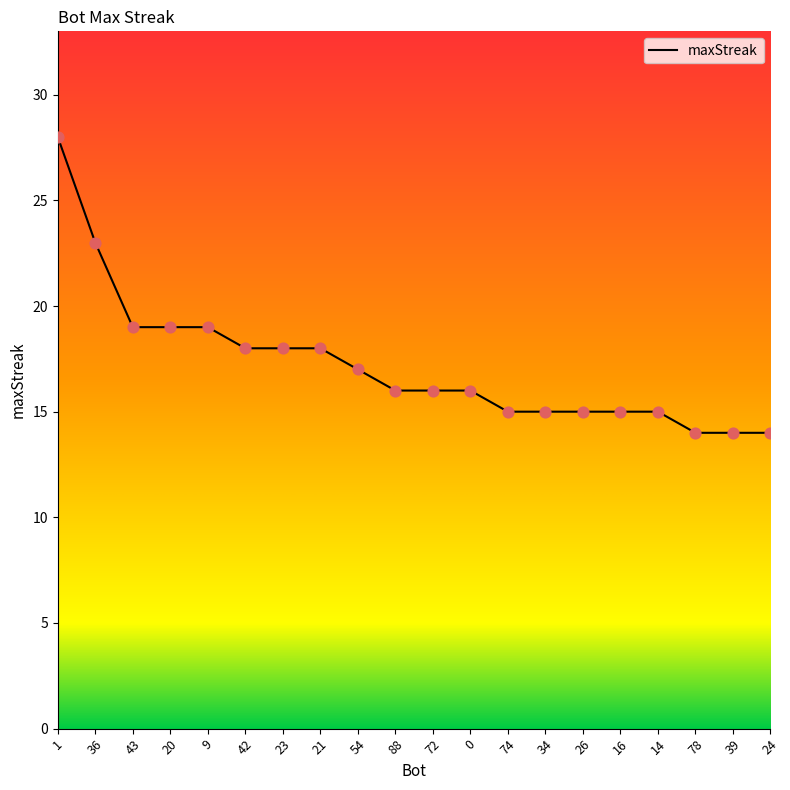

Approximately how many times larger is the value at 1 compared to 78?

2.0